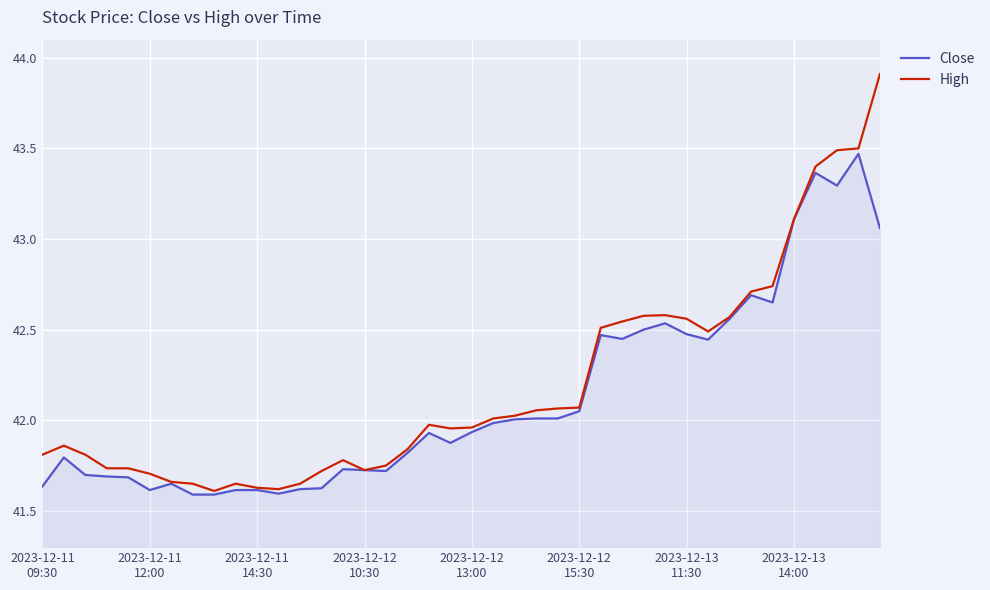

Which series has the widest spread of values?

High